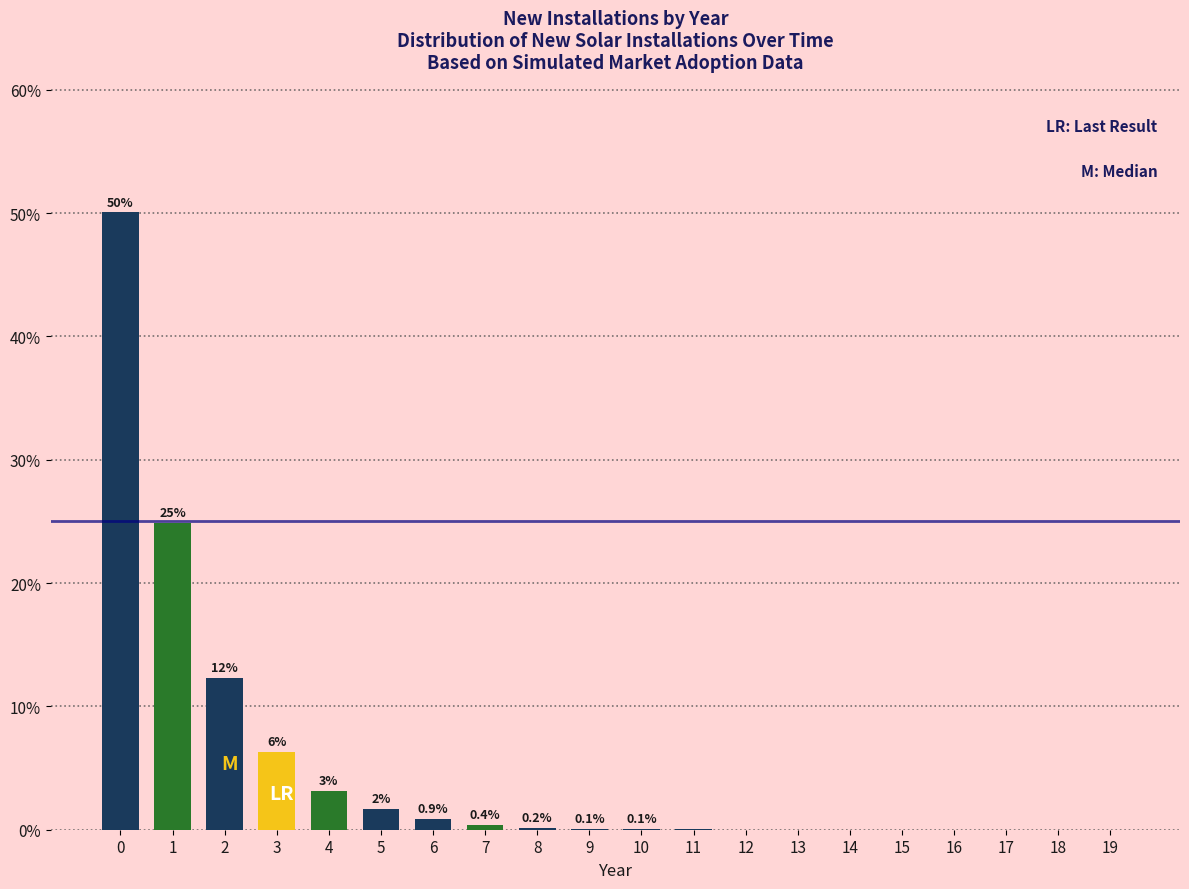

What is the maximum value shown in the chart?

50.1